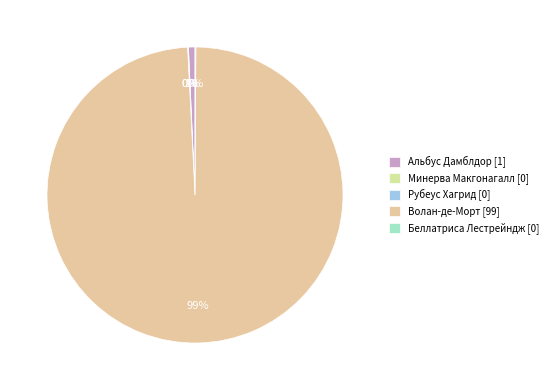

Does any single category account for the majority?

Yes